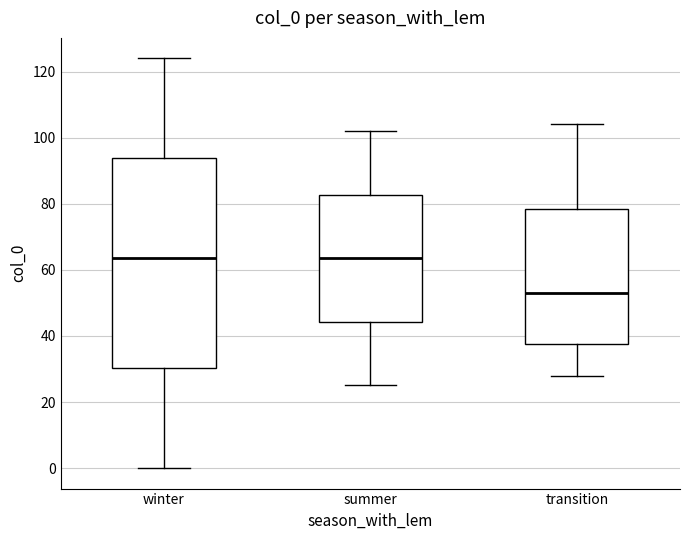

Reading left to right, read every box against the y-axis: the position of its median line, the range the box covers, and the ends of its whiskers. The values are not printed on the chart, so give them approximately, as read against the axis.

winter: median 64, box 30 to 94, whiskers 0 to 124
summer: median 64, box 44 to 82, whiskers 26 to 102
transition: median 54, box 38 to 78, whiskers 28 to 104